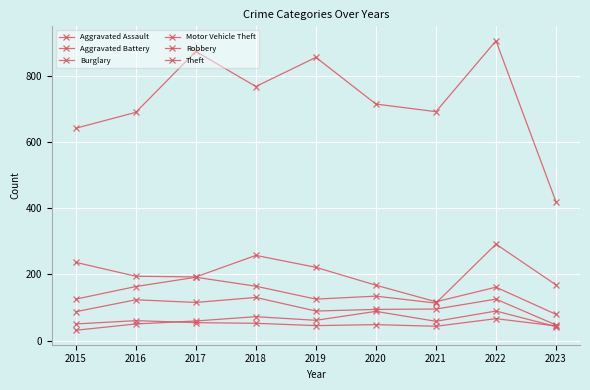

The Motor Vehicle Theft series shows 134 at 2020. True or false?

True